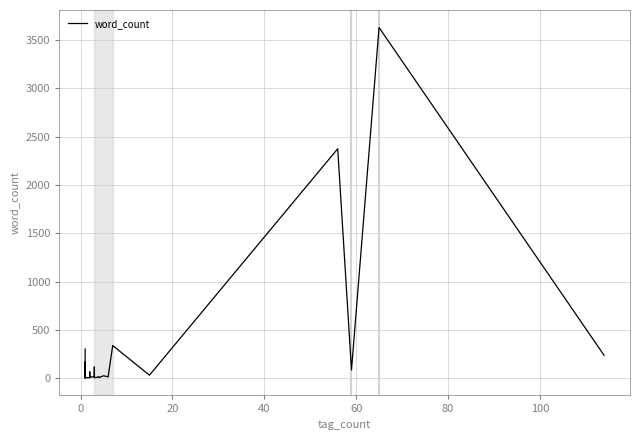

The value at 21 is 26. True or false?

False